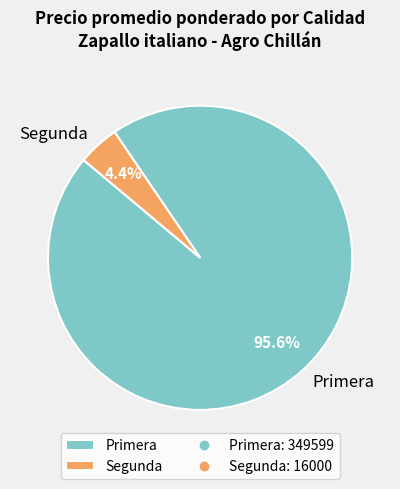

How many slices are in this pie chart?

2